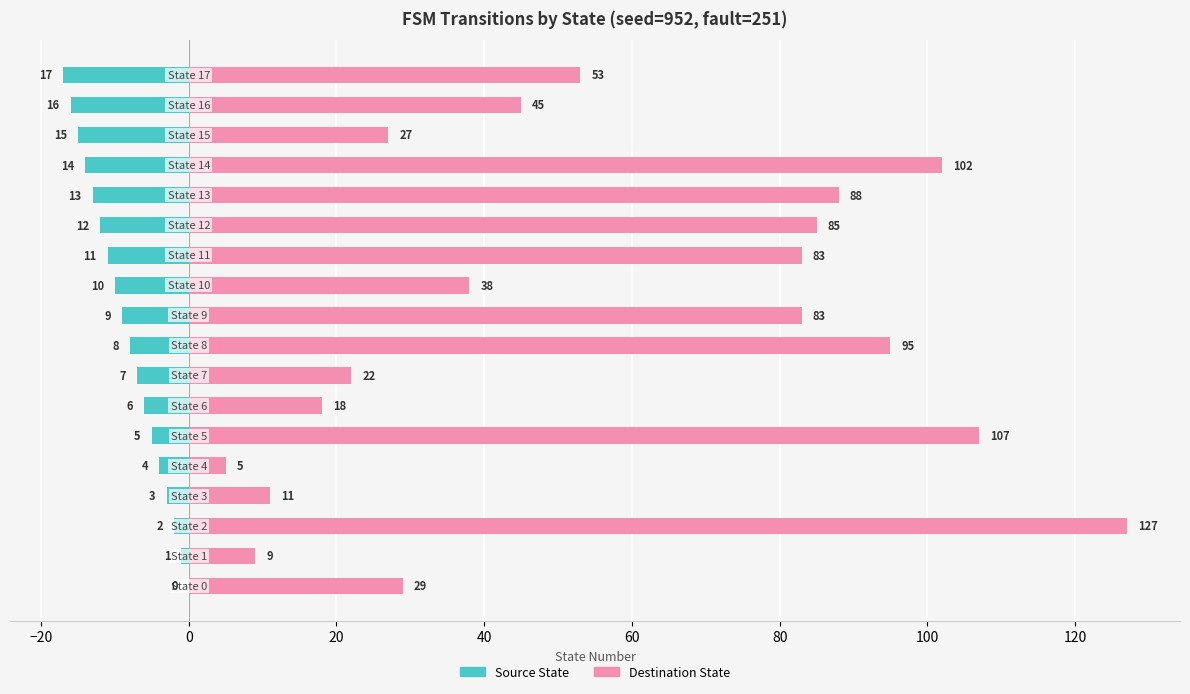

The Source State series shows -6 at 14. True or false?

False